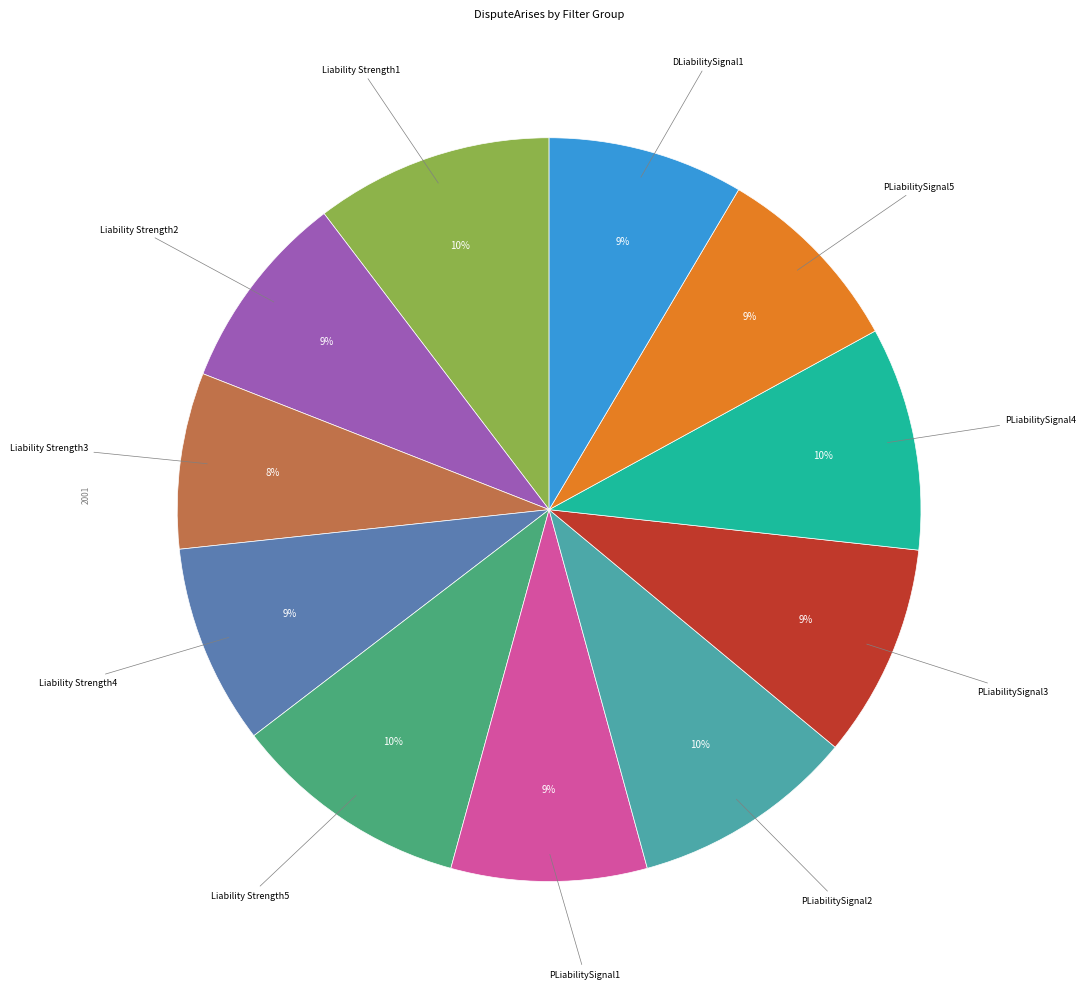

Is there a majority slice in this chart?

No